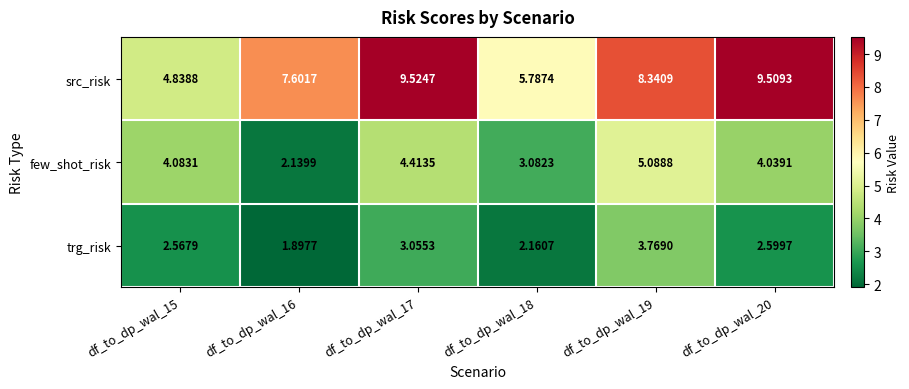

How many categories are shown in the chart?

6